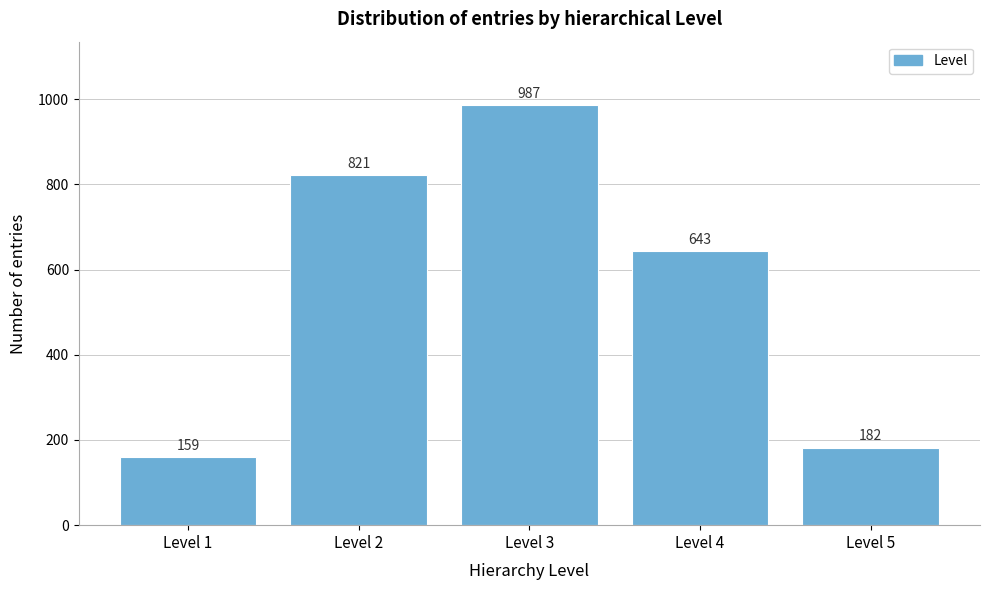

Reading right to left, transcribe all the data shown in this chart.

182	643	987	821	159